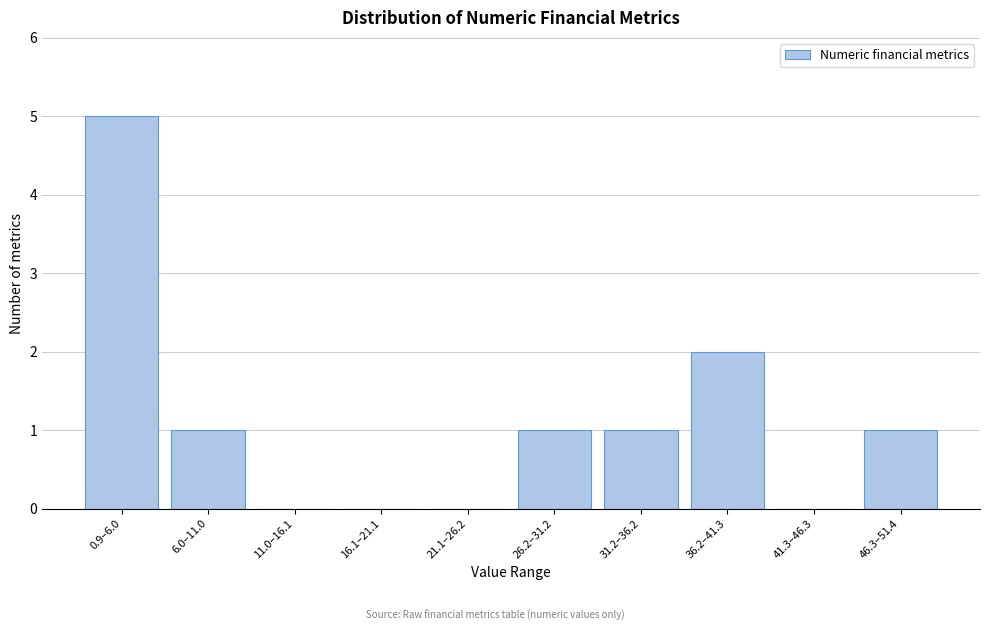

Reading left to right, transcribe all the data shown in this chart.

0.9–6.0=5	6.0–11.0=1	11.0–16.1=0	16.1–21.1=0	21.1–26.2=0	26.2–31.2=1	31.2–36.2=1	36.2–41.3=2	41.3–46.3=0	46.3–51.4=1